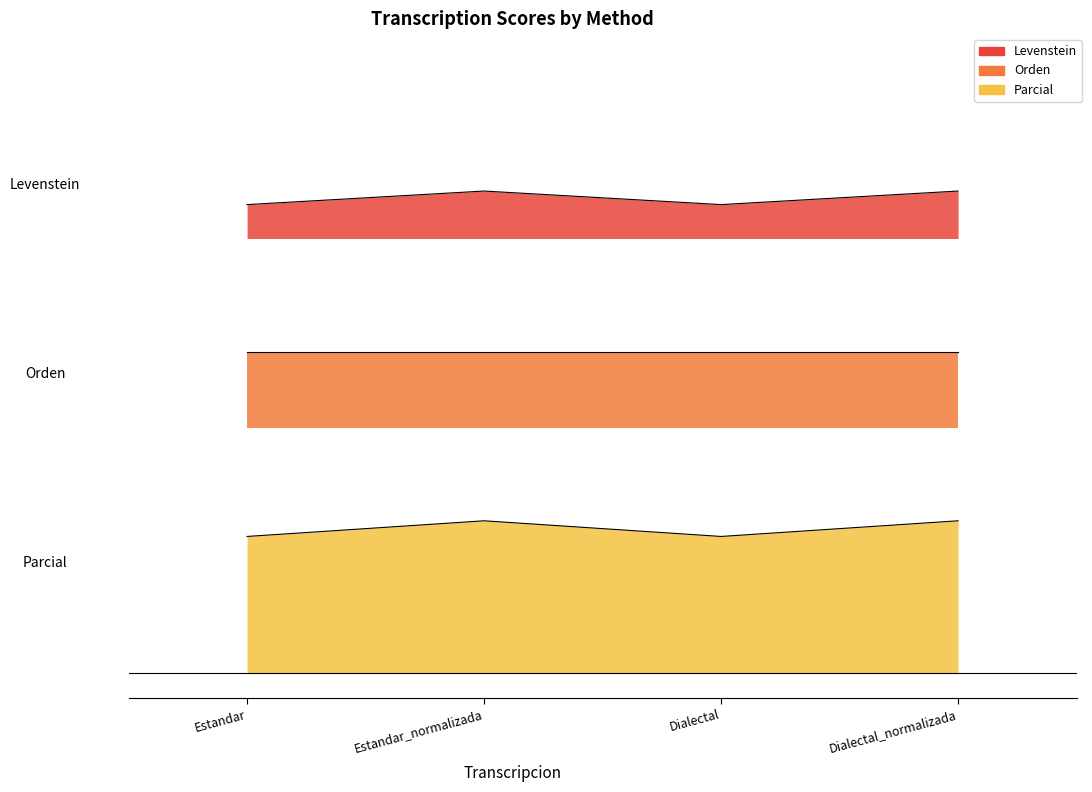

True or false: Levenstein and Parcial cross at least once.

False